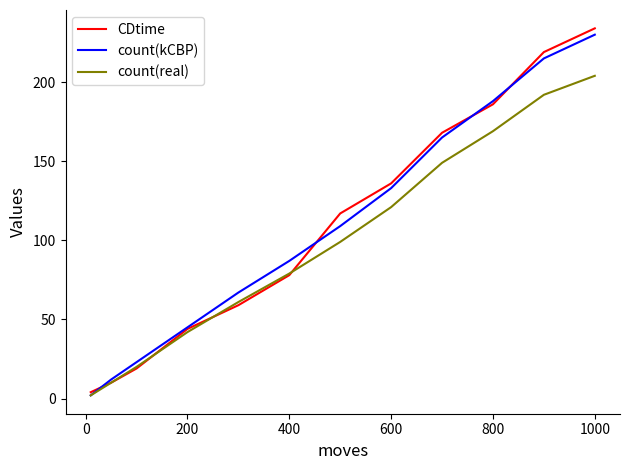

What is the highest value of the count(real) series?

204